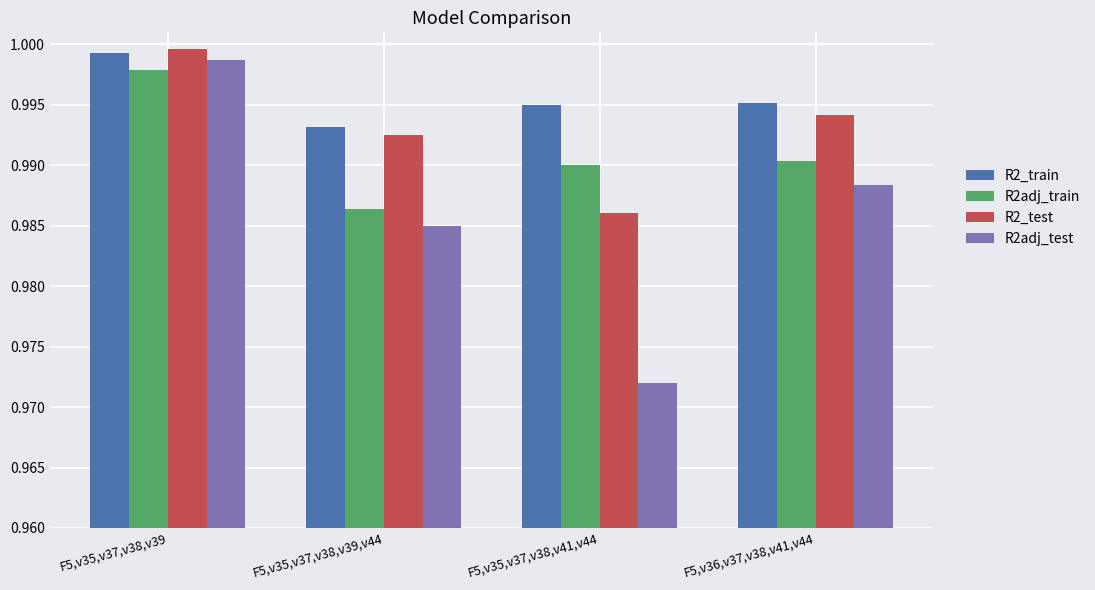

What is the label of the 4th bar from the left?

F5,v36,v37,v38,v41,v44